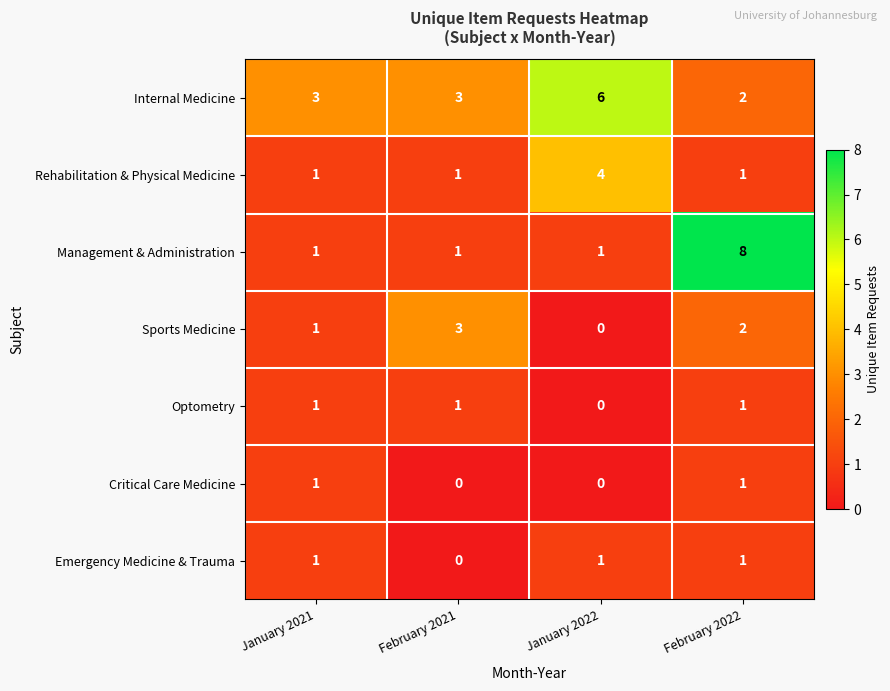

Reading left to right, list all the values displayed in this chart.

Internal Medicine: January 2021=3	February 2021=3	January 2022=6	February 2022=2
Rehabilitation & Physical Medicine: January 2021=1	February 2021=1	January 2022=4	February 2022=1
Management & Administration: January 2021=1	February 2021=1	January 2022=1	February 2022=8
Sports Medicine: January 2021=1	February 2021=3	January 2022=0	February 2022=2
Optometry: January 2021=1	February 2021=1	January 2022=0	February 2022=1
Critical Care Medicine: January 2021=1	February 2021=0	January 2022=0	February 2022=1
Emergency Medicine & Trauma: January 2021=1	February 2021=0	January 2022=1	February 2022=1